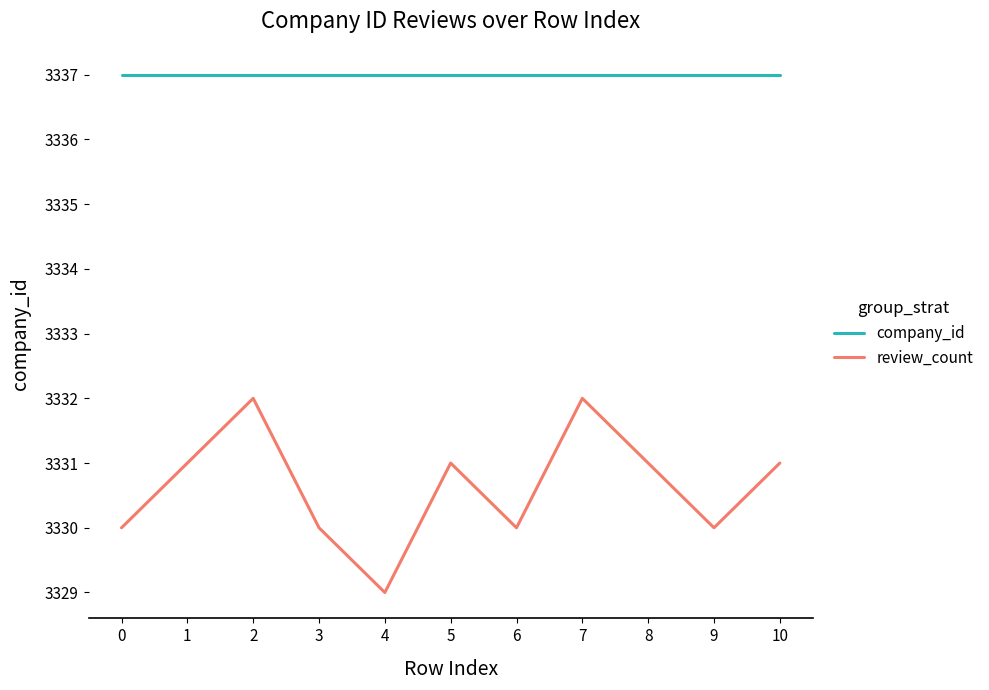

Which series has the largest range (max minus min)?

review_count